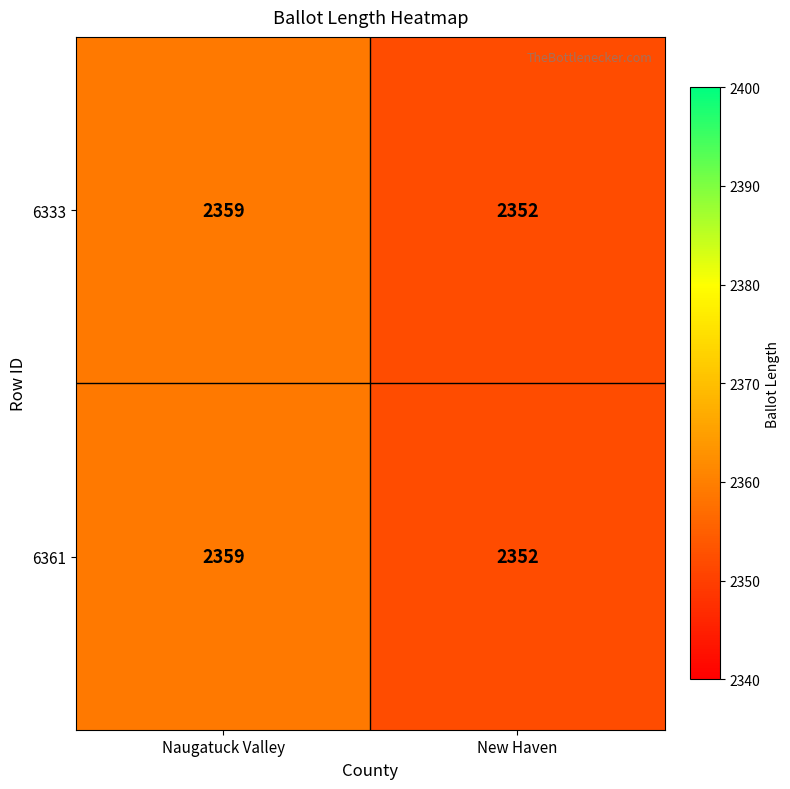

What is the average value of the 6333 series?

2356